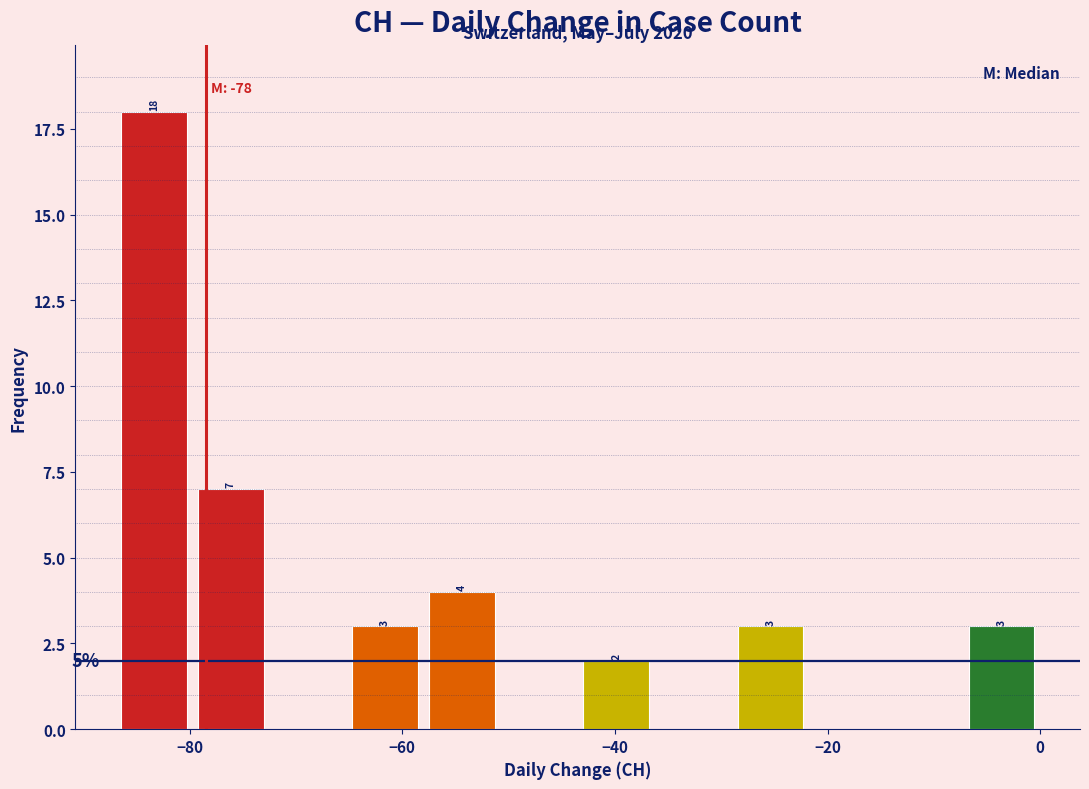

Around what value on the x-axis is the tallest bar? Give the approximate position of its centre, as read against the axis.

-84